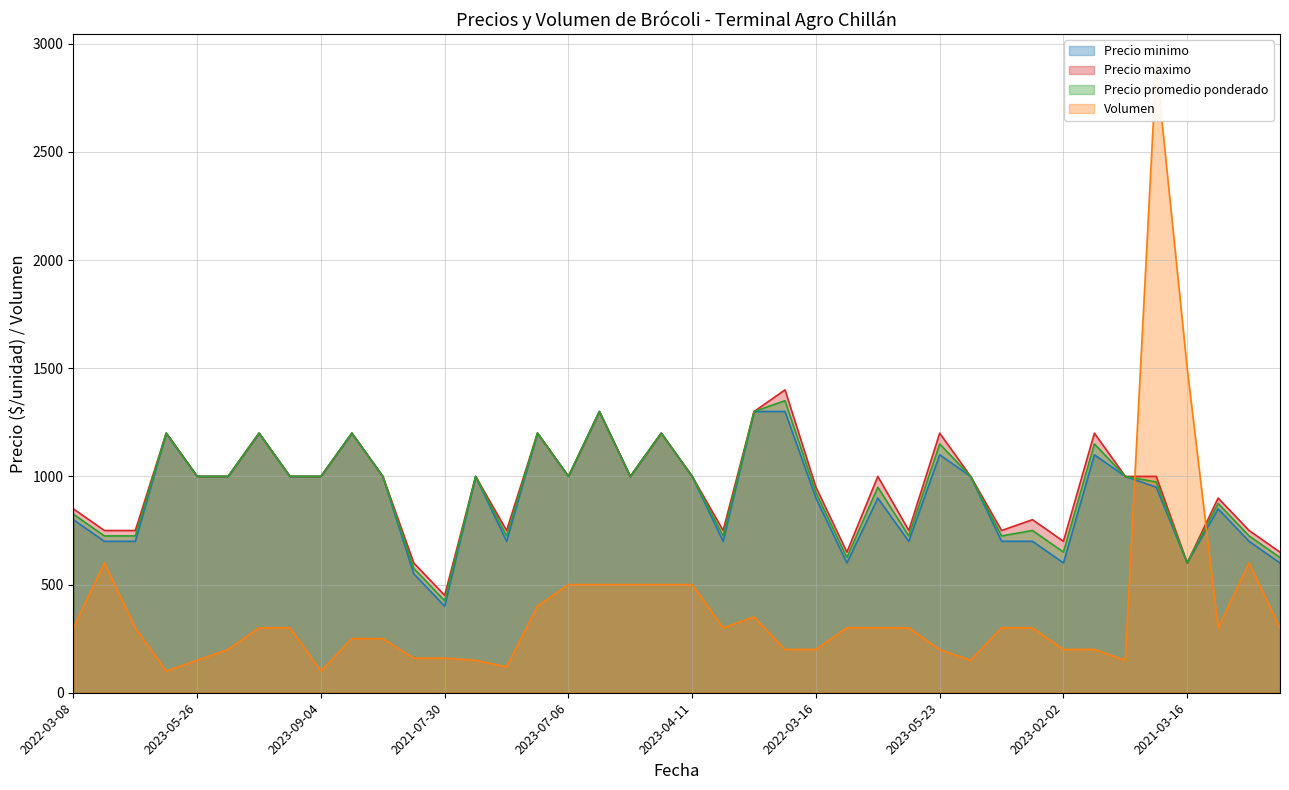

What are all the series names shown in the legend?

Precio minimo, Precio maximo, Precio promedio ponderado, Volumen